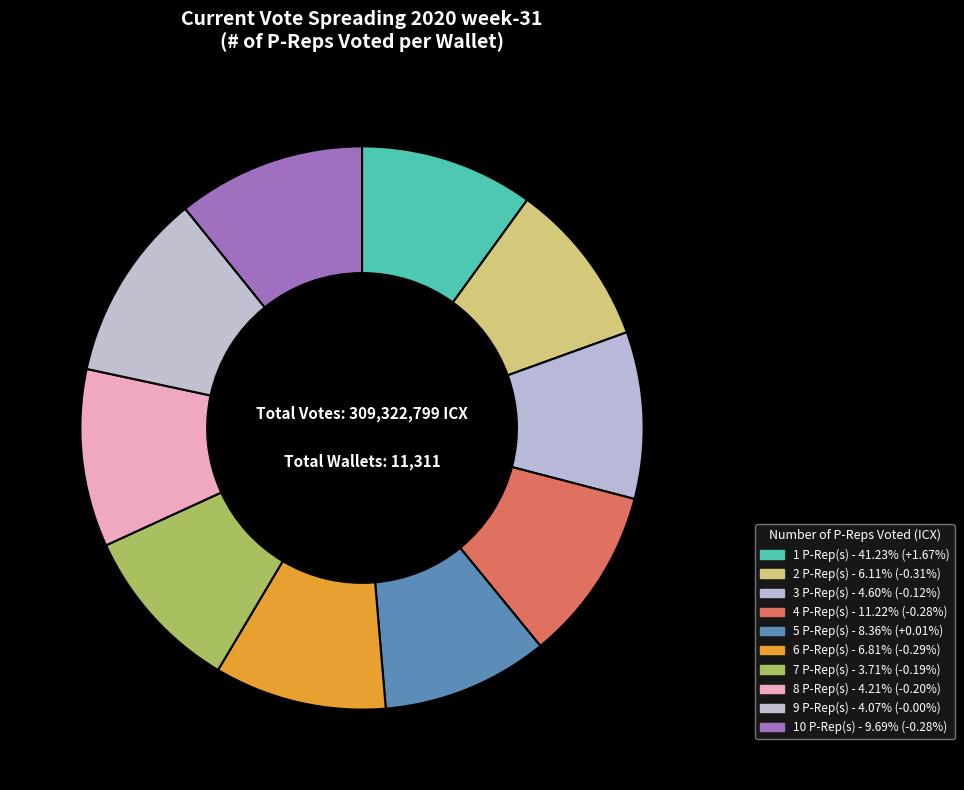

How many slices are in this pie chart?

10